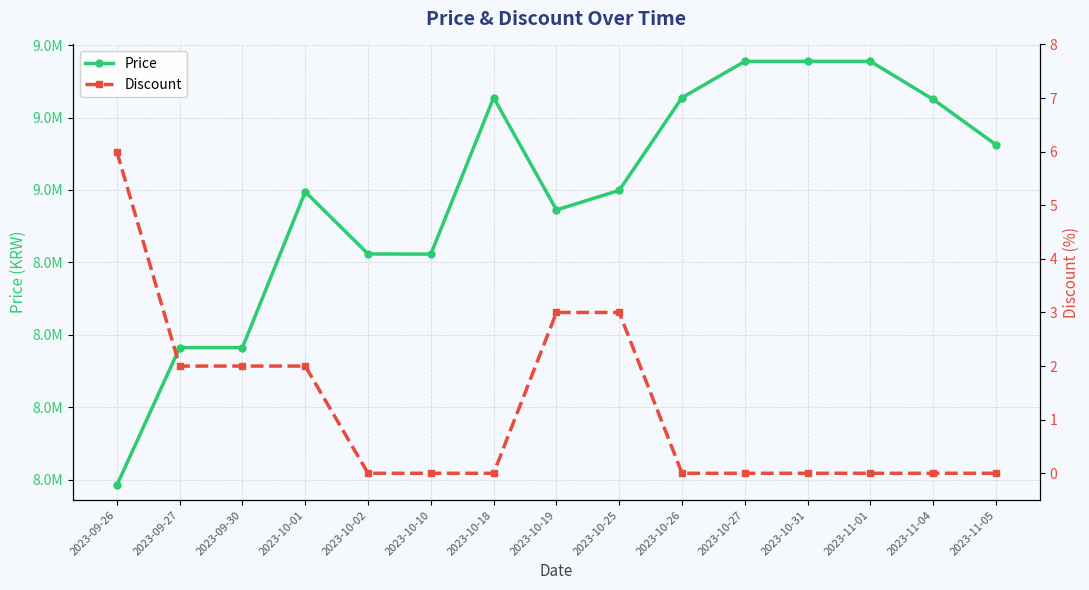

What is the label of the 13th point from the left?

2023-11-01